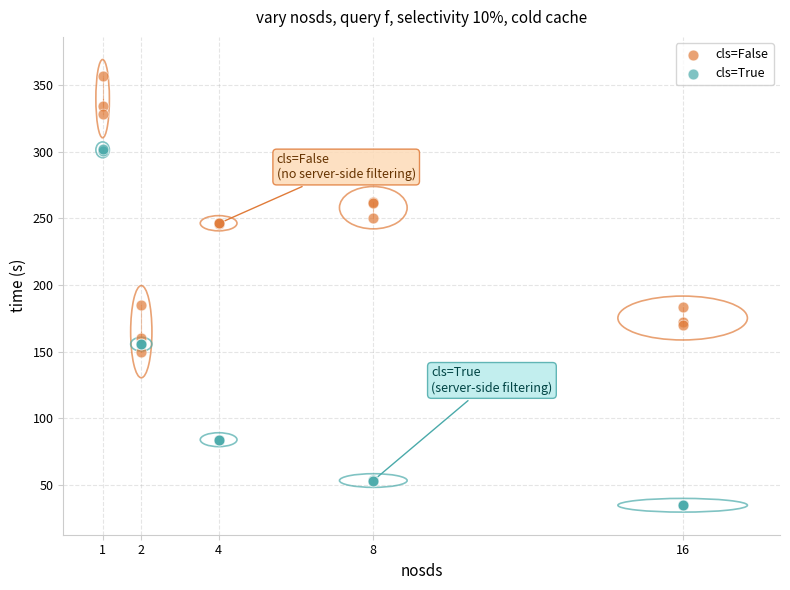

Which series has the widest spread of Y values?

cls=True